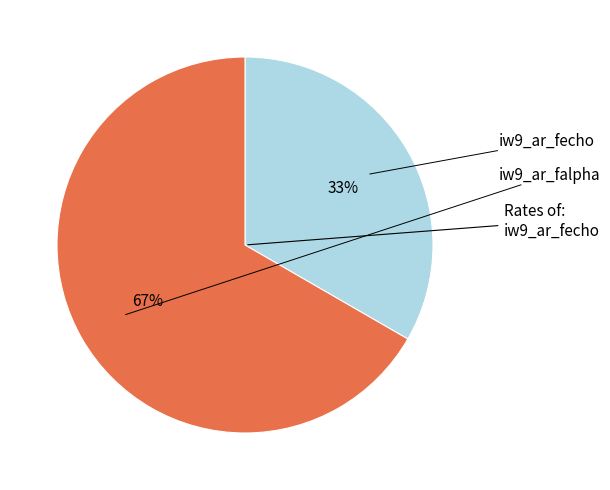

Between iw9_ar_fecho and iw9_ar_falpha, which is larger?

iw9_ar_falpha